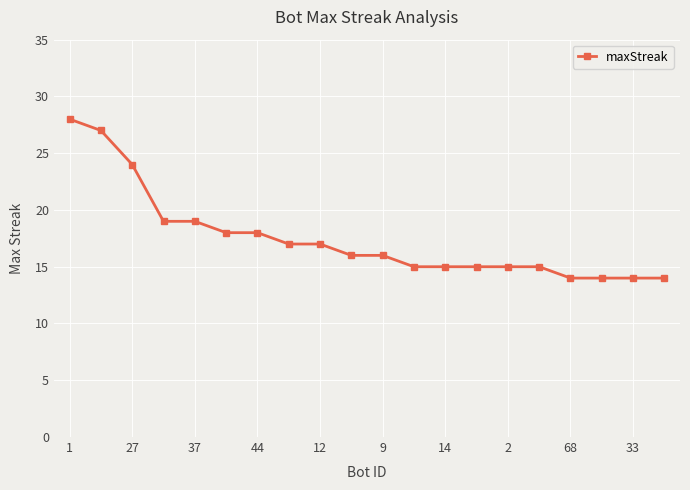

How many categories are shown in the chart?

20